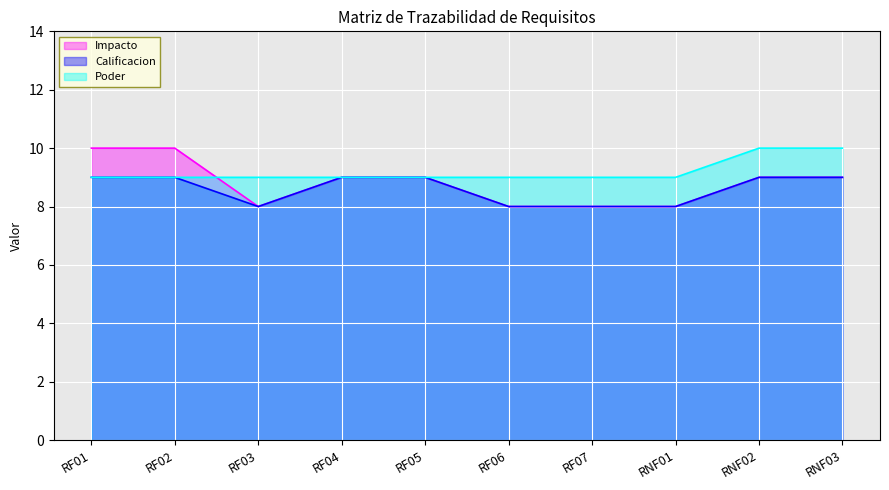

How many series are shown in this chart?

3